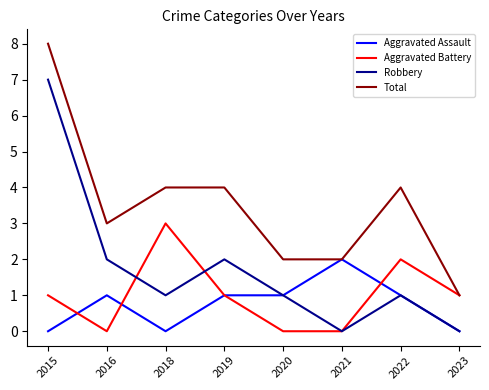

What is the sum of the Aggravated Assault values at 2021 and 2020?

3